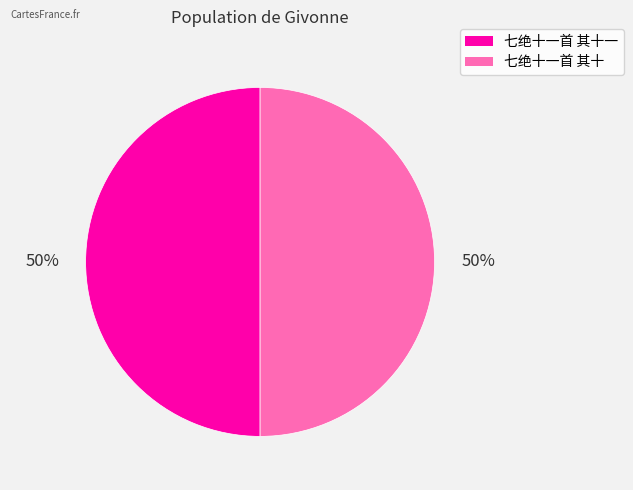

To the nearest percent, what is the average slice percentage?

50%